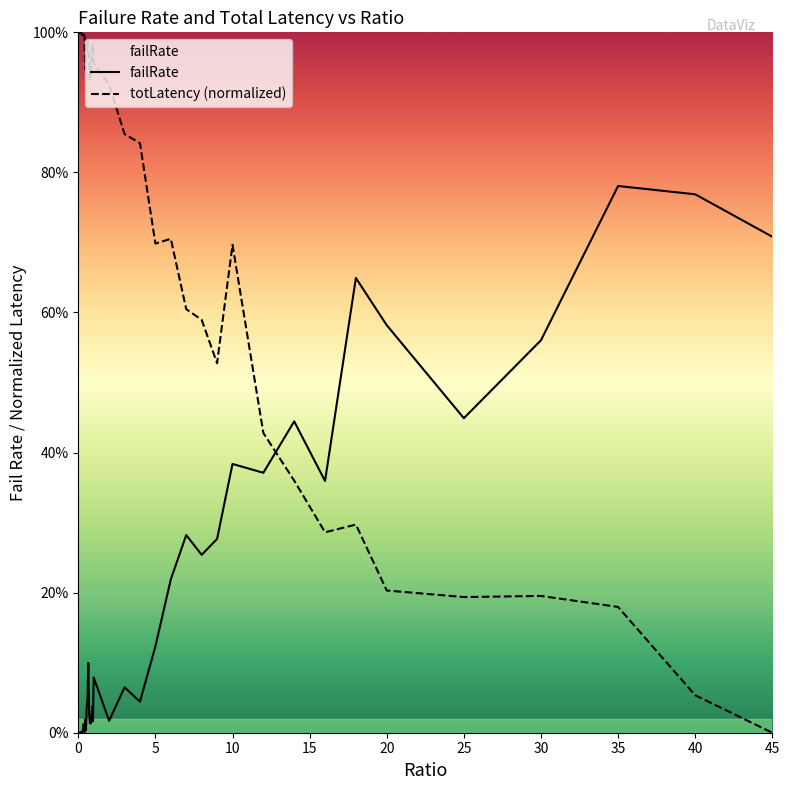

What is the sum of the failRate values at 45 and 0.5?

0.7